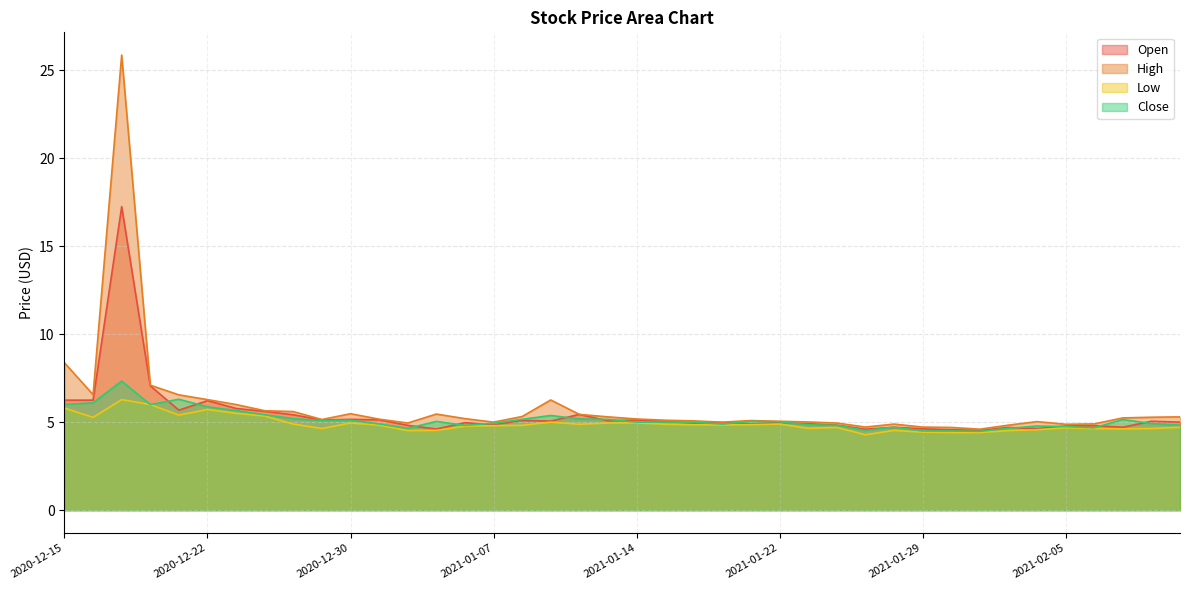

At which category does Low reach its first local peak?

2020-12-17